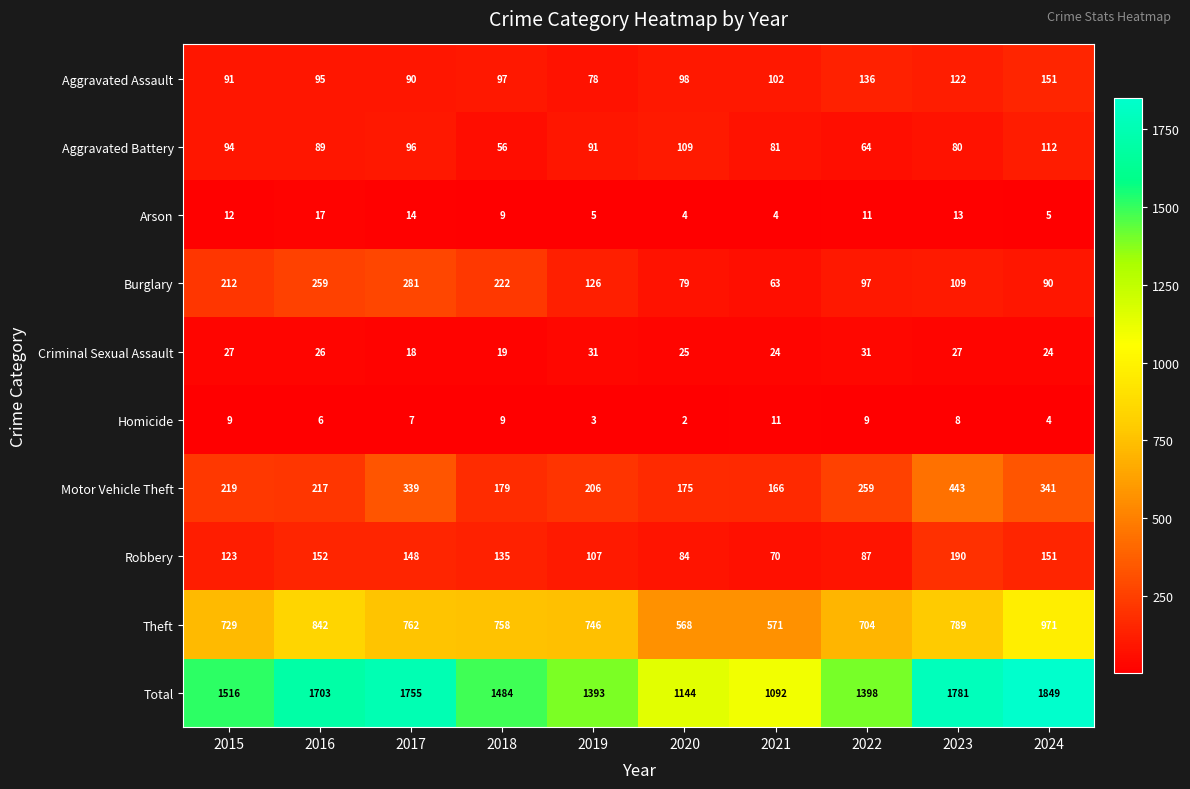

Between 2015 and 2022, which series saw the biggest shift?

Total